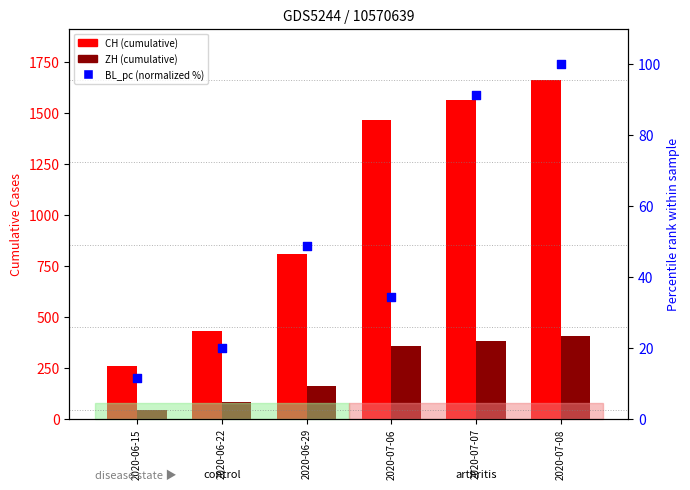

Which series reaches the minimum Y coordinate?

BL_pc (normalized)